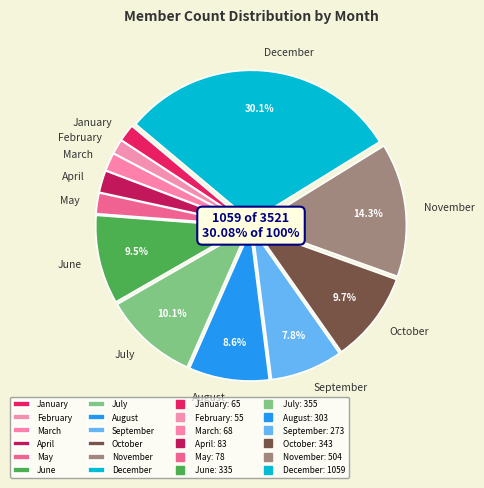

How many segments does this pie chart have?

12